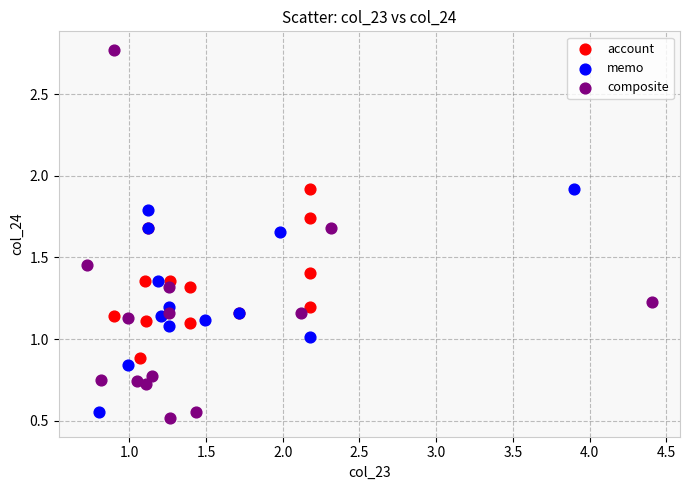

Which series contains the highest Y value?

composite